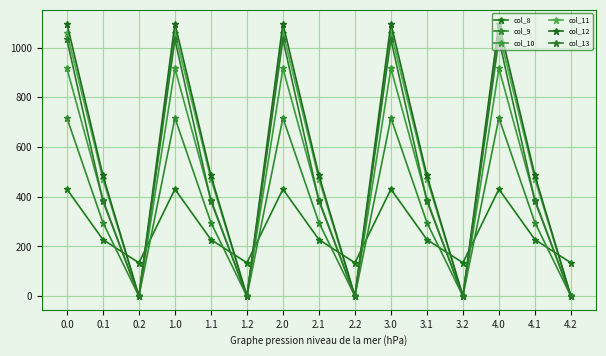

What position from the right is 1.0?

12